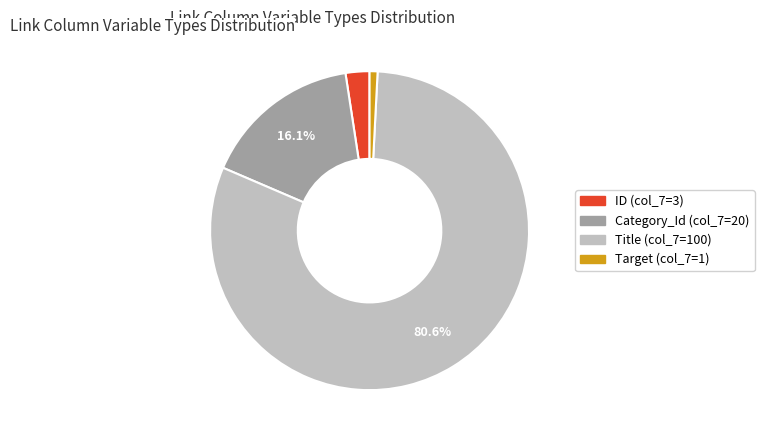

Count the number of slices in the pie.

4